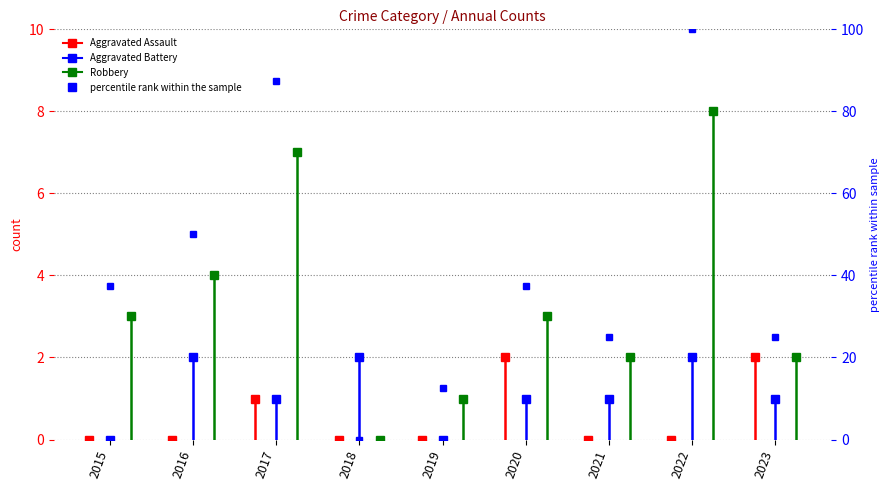

Which category has the lowest value across all series?

2018